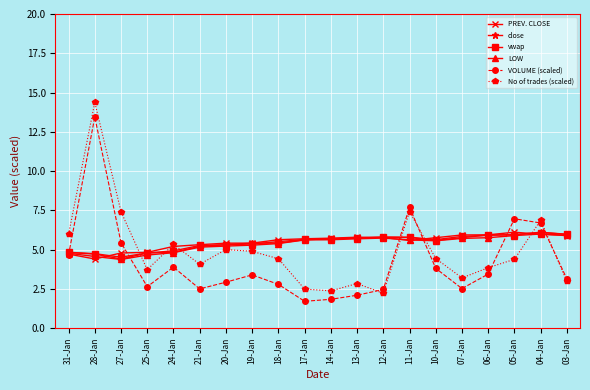

In close, how many points are higher than both neighbors (excluding endpoints)?

2